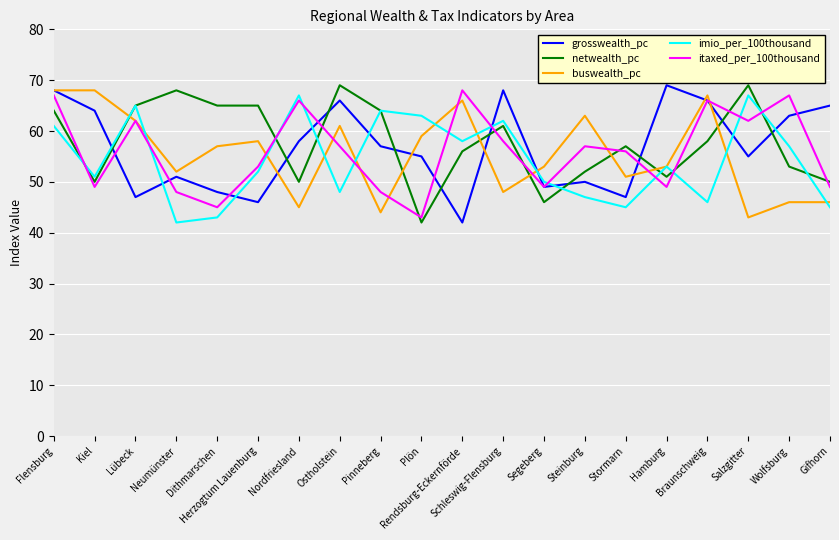

What is the minimum value for buswealth_pc?

43